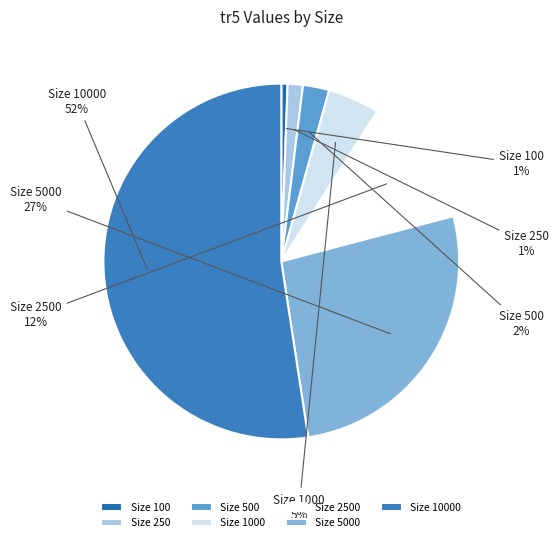

To the nearest percent, what is the average slice percentage?

14%